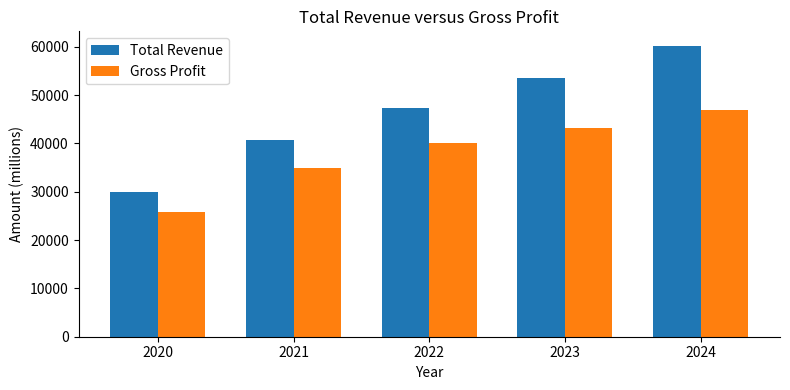

Reading left to right, transcribe all the data shown in this chart.

Total Revenue: 2020=29900	2021=40800	2022=47300	2023=53500	2024=60200
Gross Profit: 2020=25900	2021=35000	2022=40200	2023=43100	2024=46900